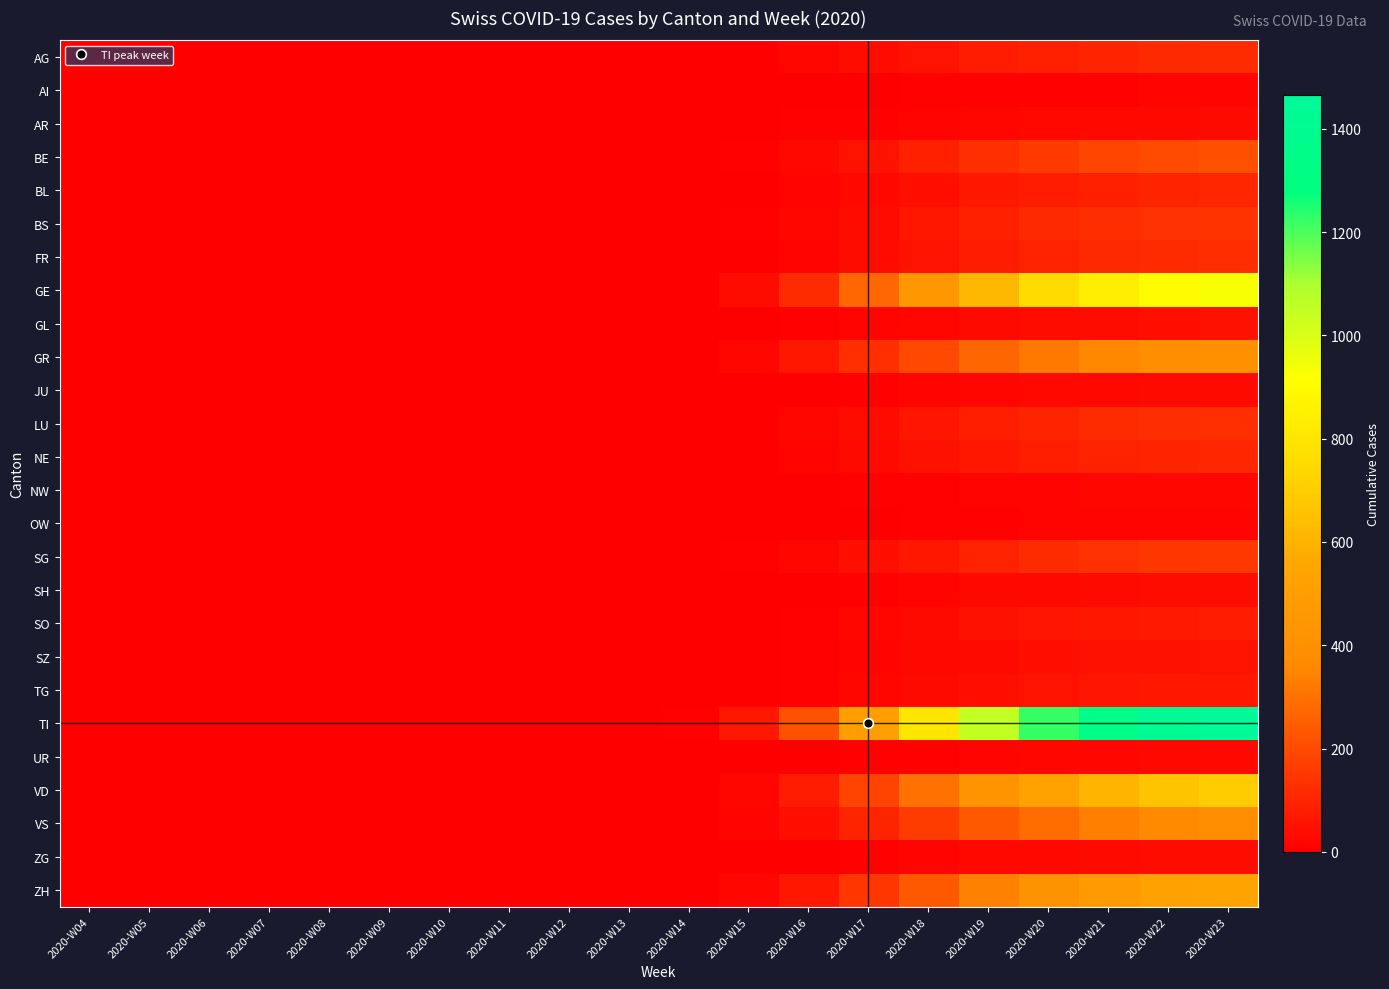

At which category does the chart reach its peak across all series?

2020-W23